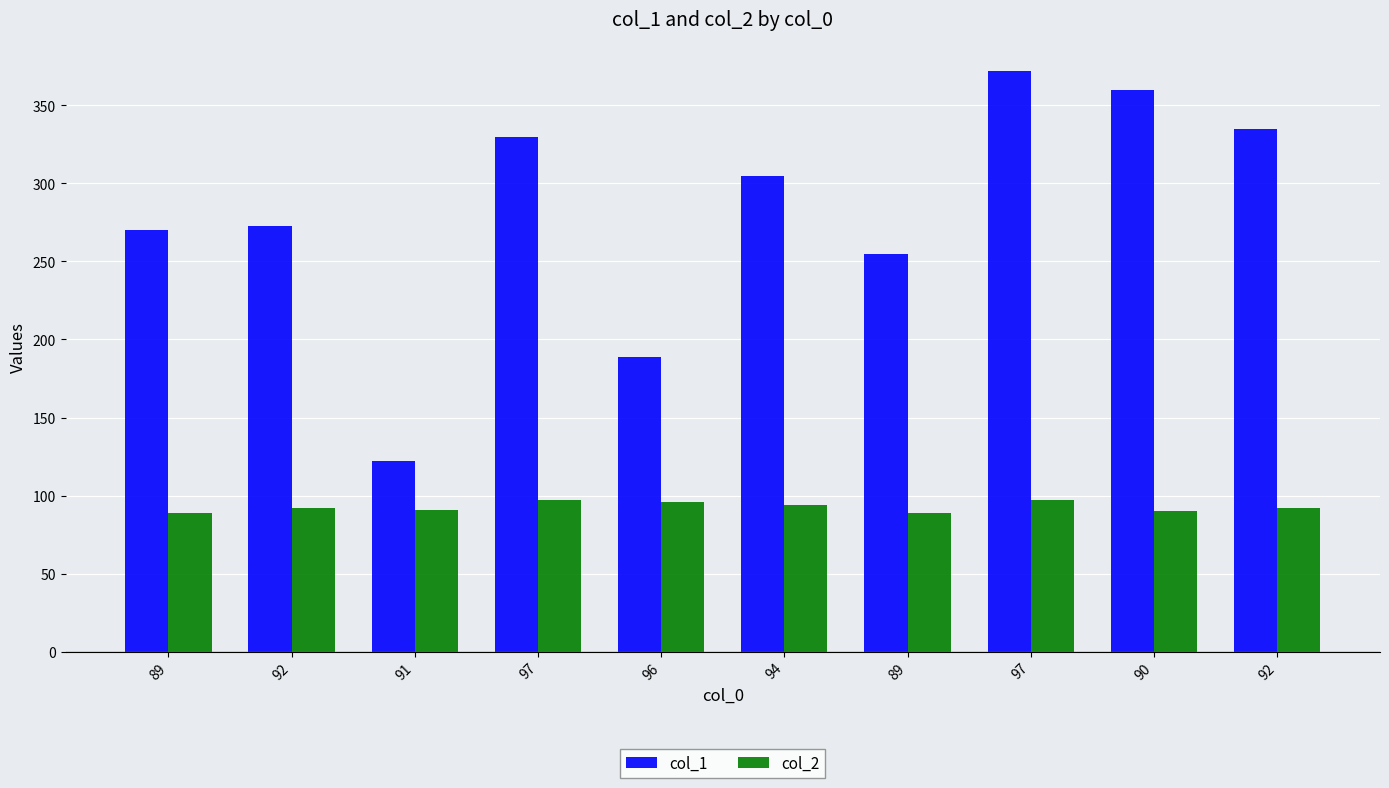

How many bars are there in each group?

2